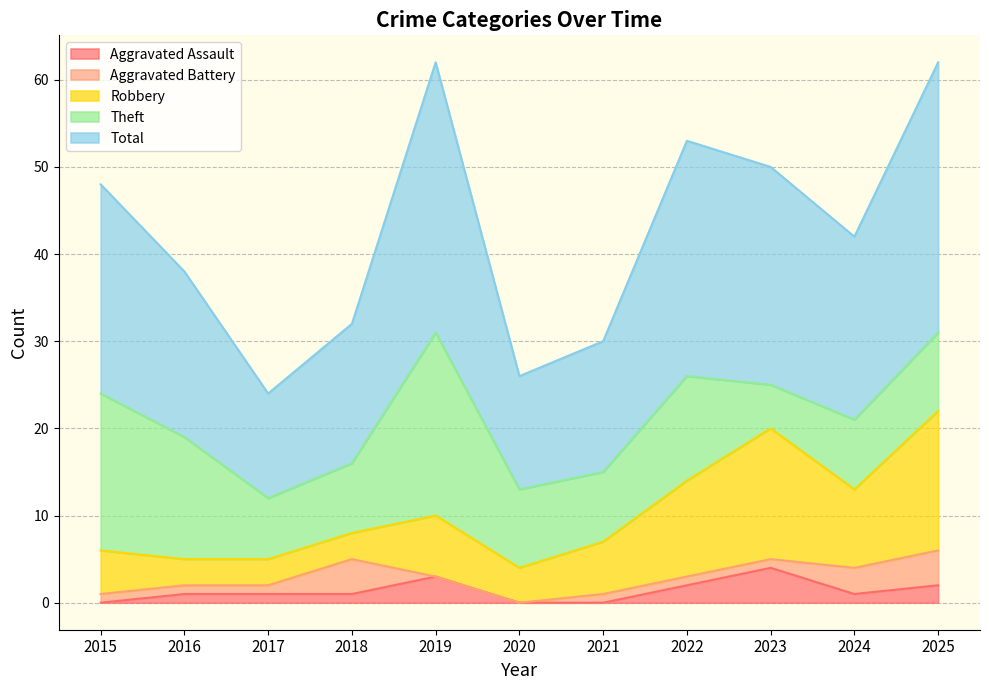

How many values in the Aggravated Assault series are below 1?

3